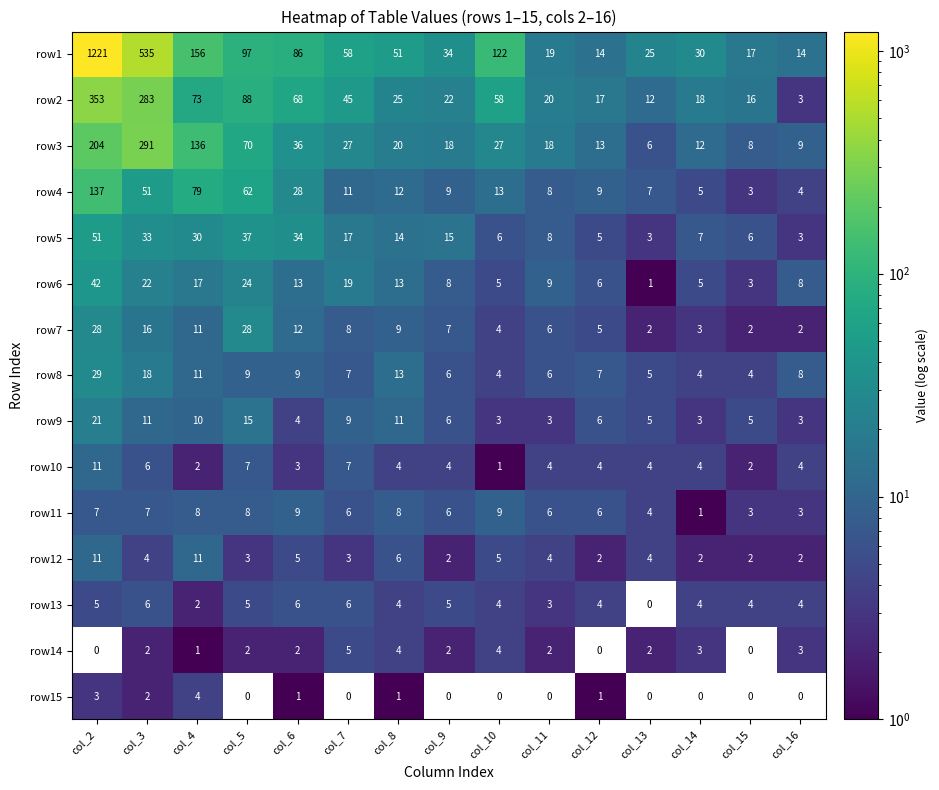

The row6 series shows 73 at col_2. True or false?

False